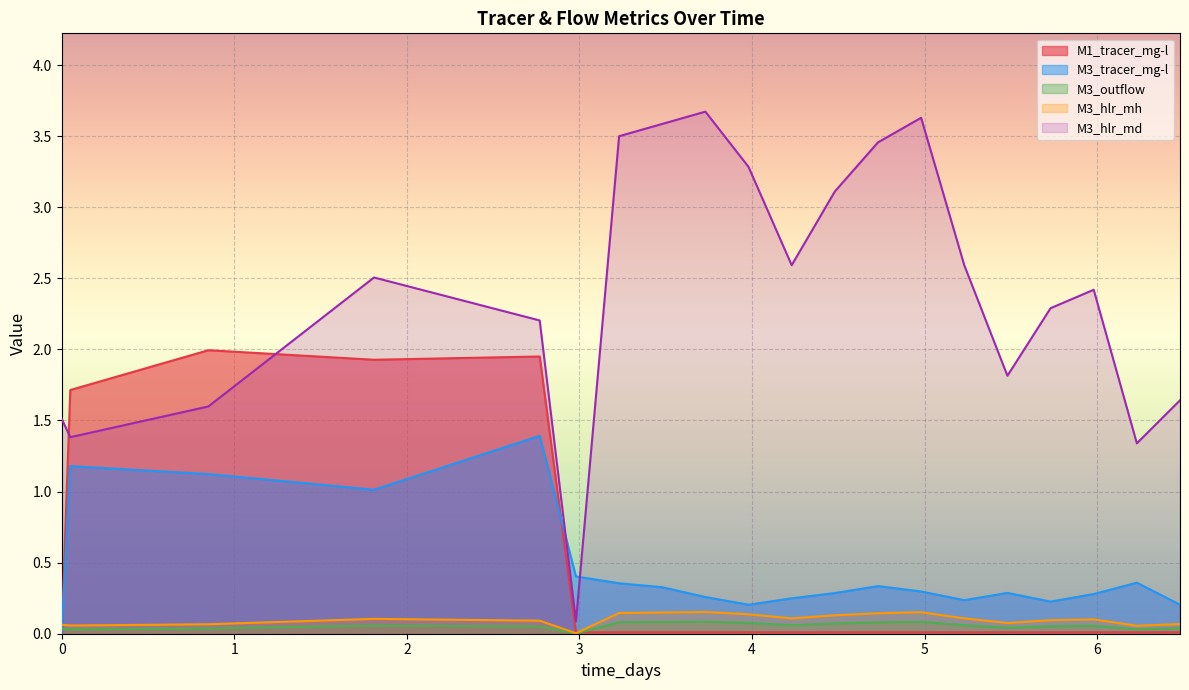

True or false: M3_hlr_mh and M3_outflow intersect in this chart.

False